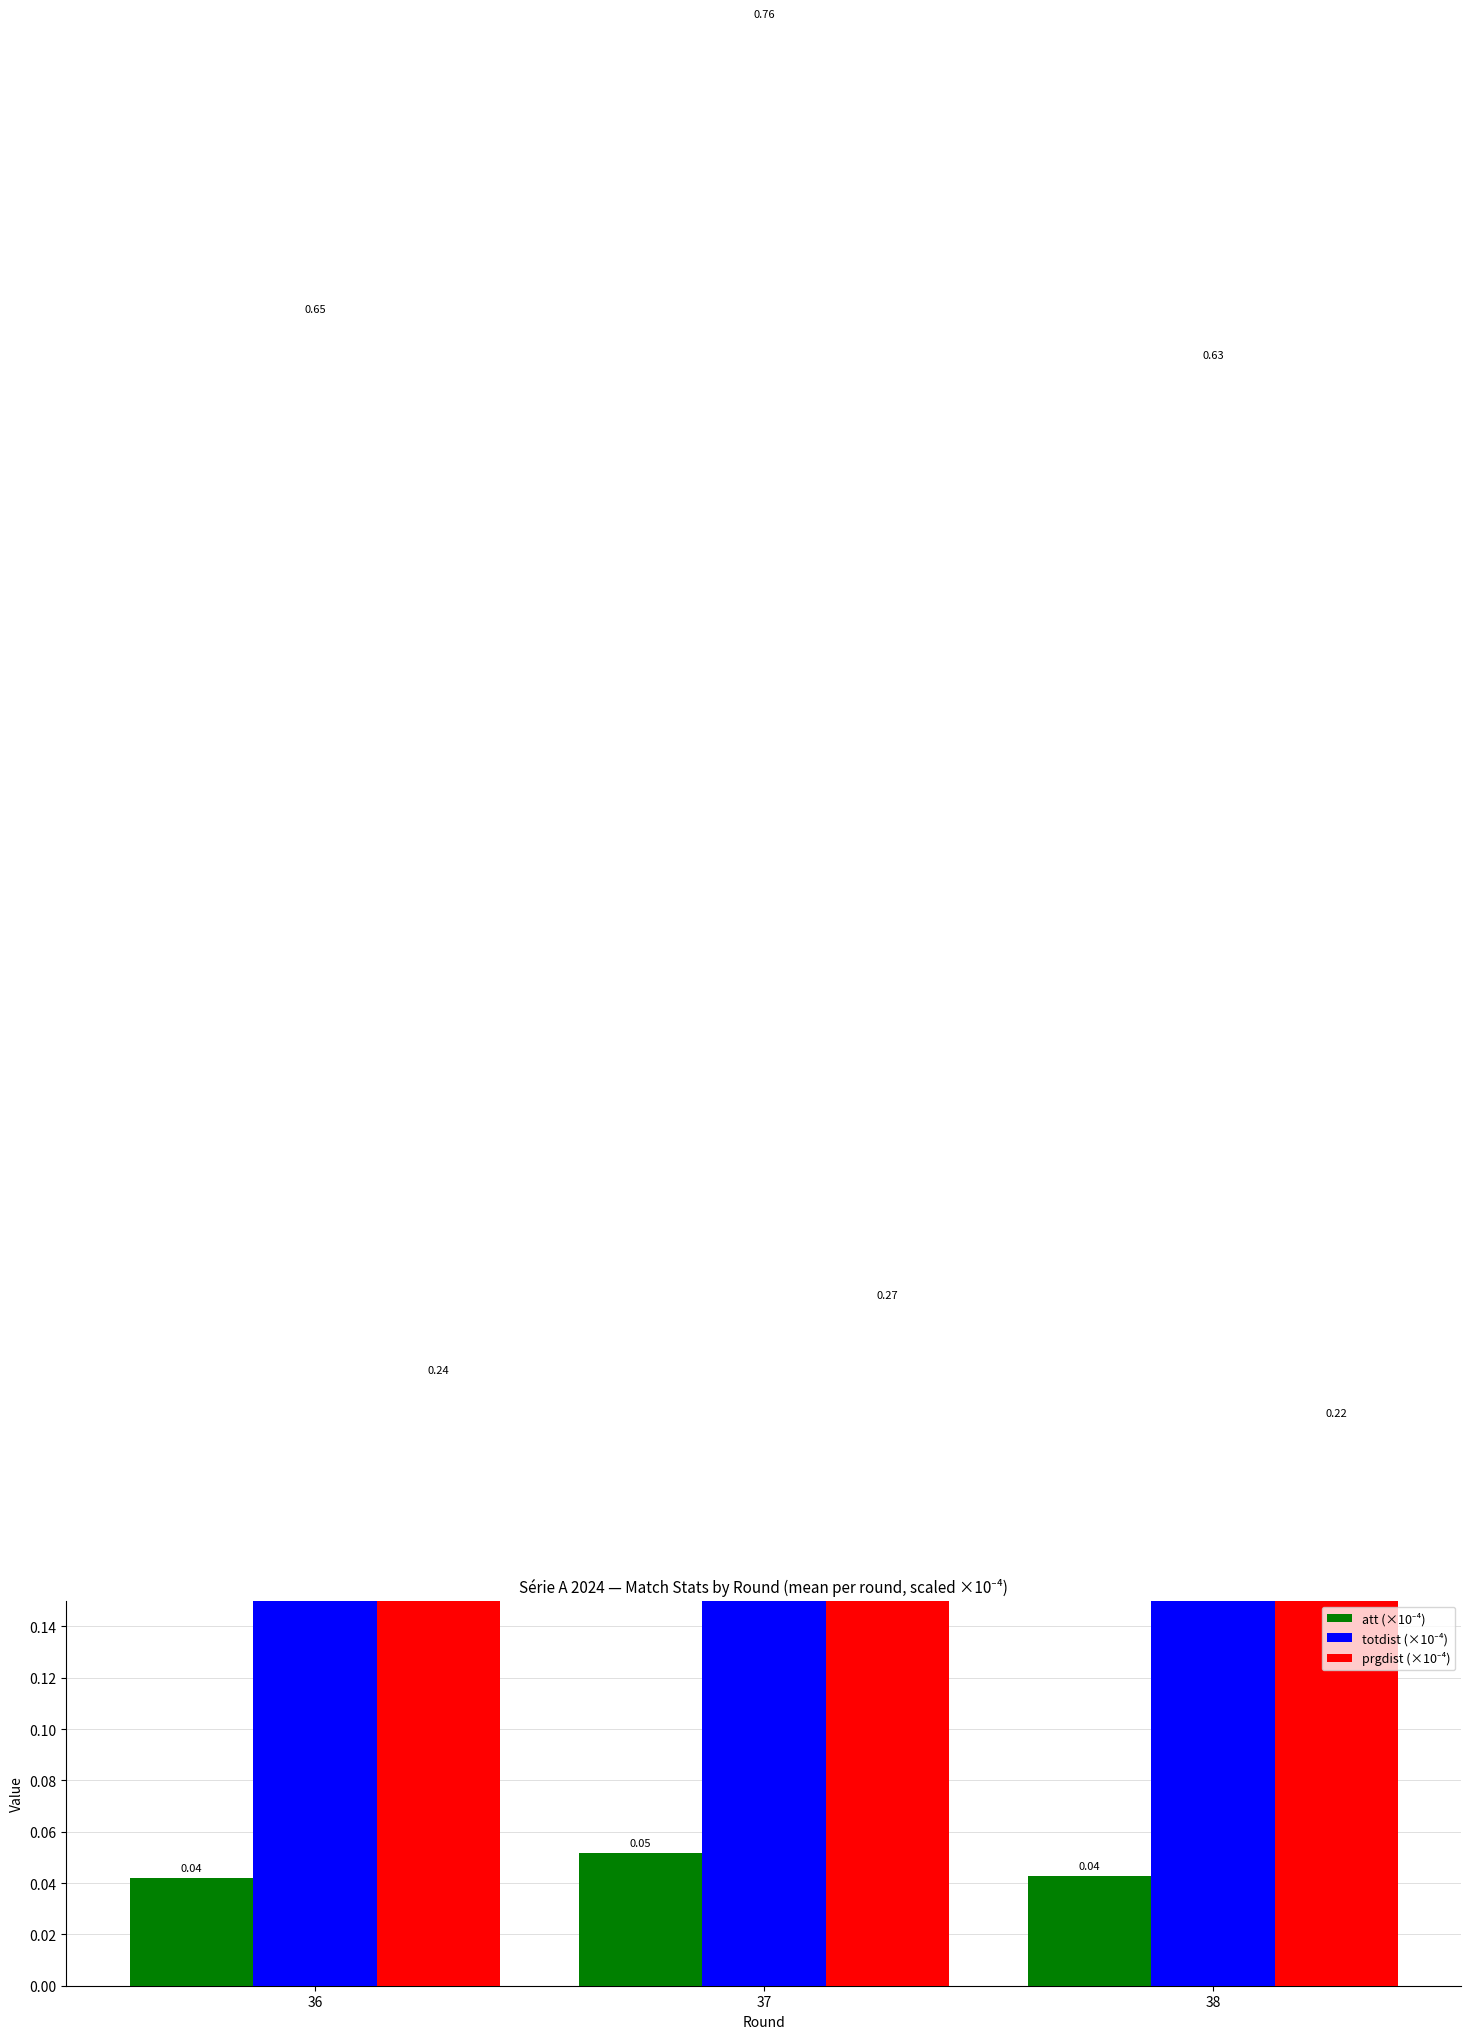

Which series has the largest total across all categories?

totdist (×10⁻⁴)